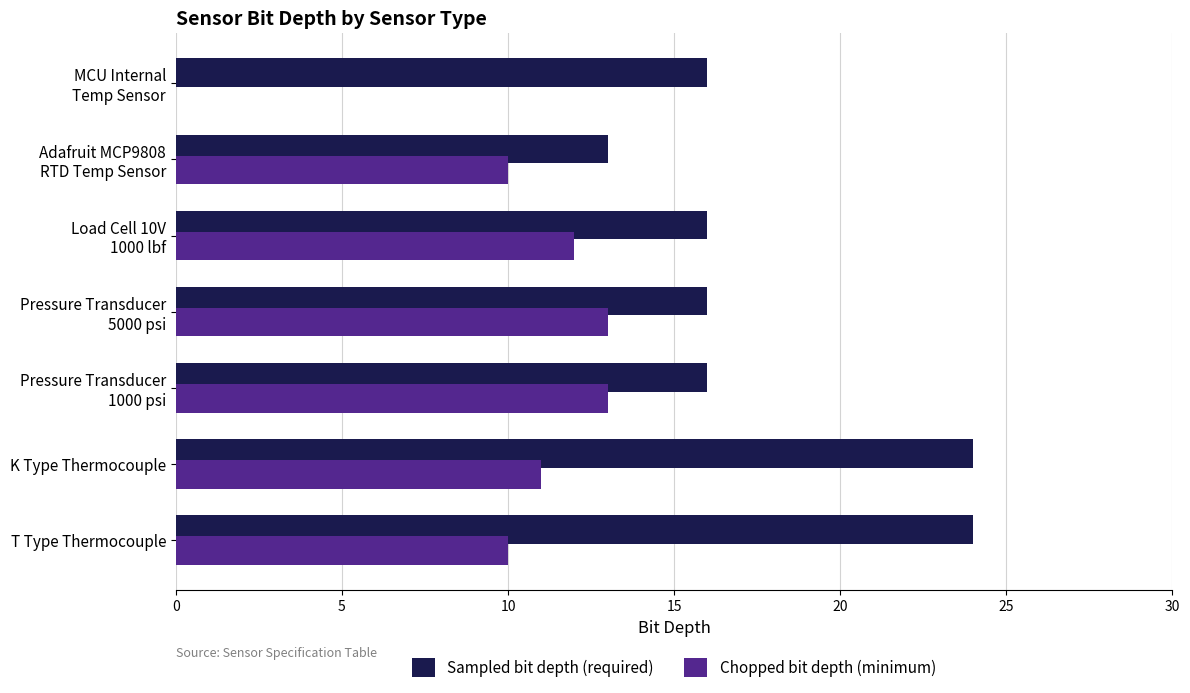

What is the sum of all Sampled bit depth (required) values?

125